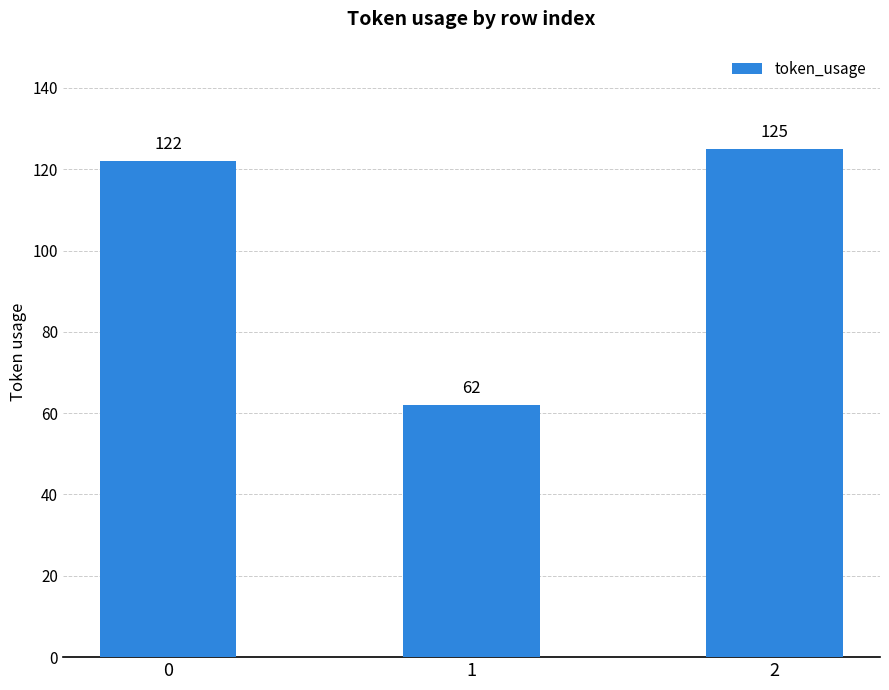

What value does the data have at 0, to the nearest 10?

120